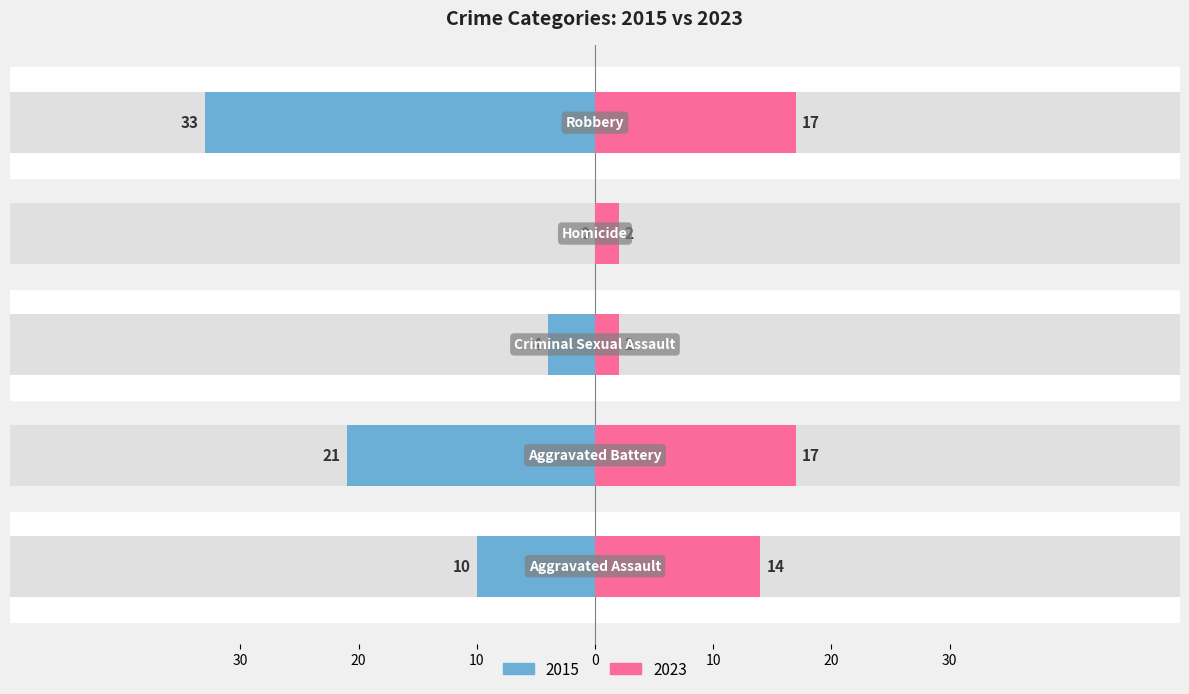

What are all the series names shown in the legend?

2015, 2023